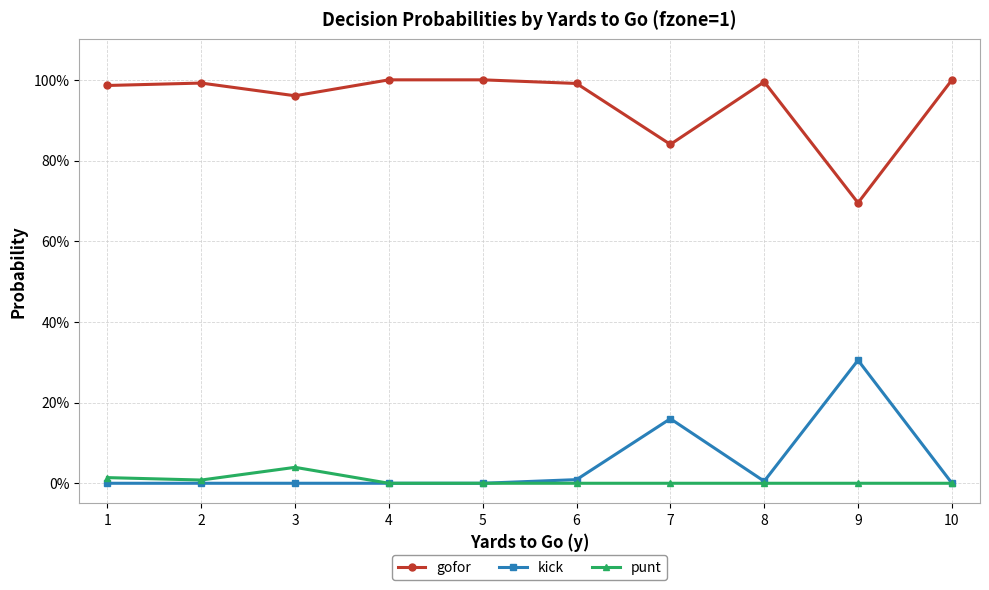

List the series in order of their peak value, highest first.

gofor, kick, punt